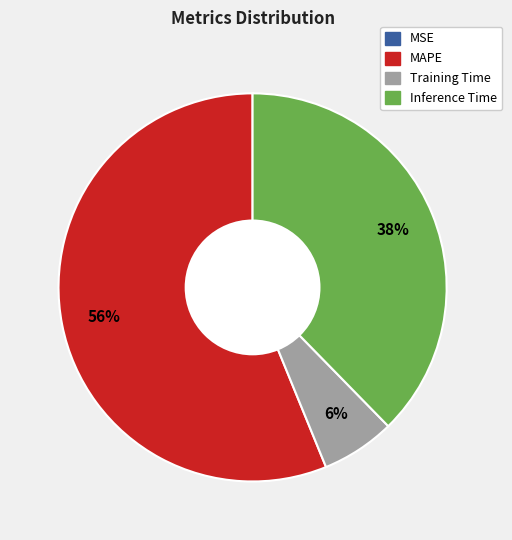

To the nearest percent, what is the difference between the largest and smallest slice percentages?

56%